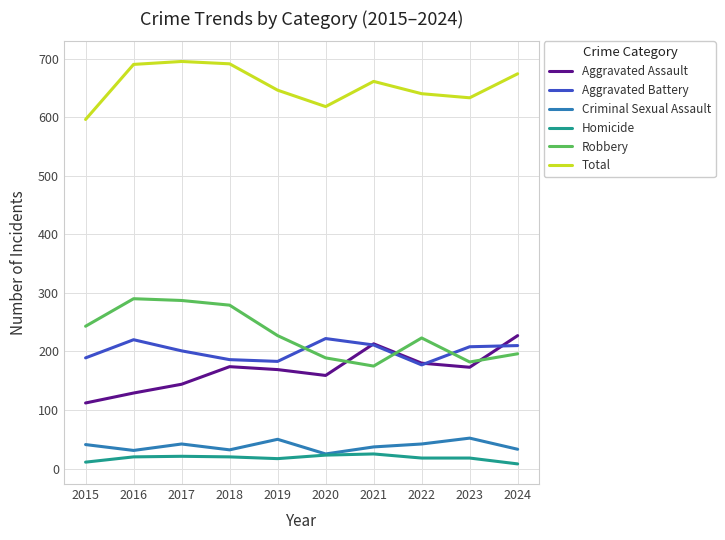

How many lines are shown in the chart?

6